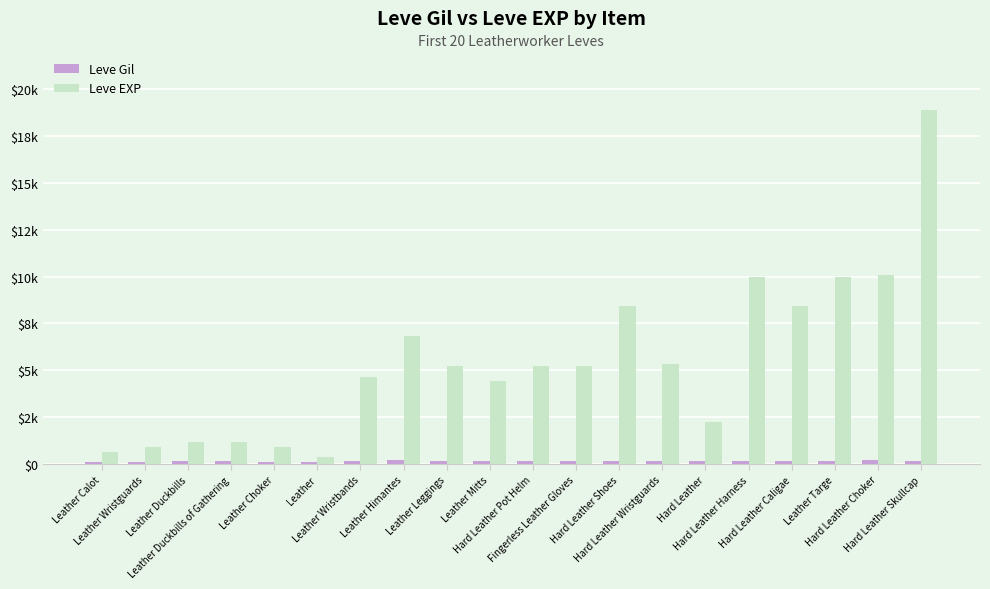

Are the bars horizontal?

No